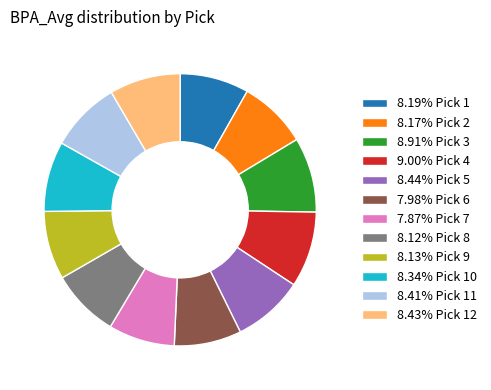

Does 7.87% Pick 7 account for over 50% of the chart?

No